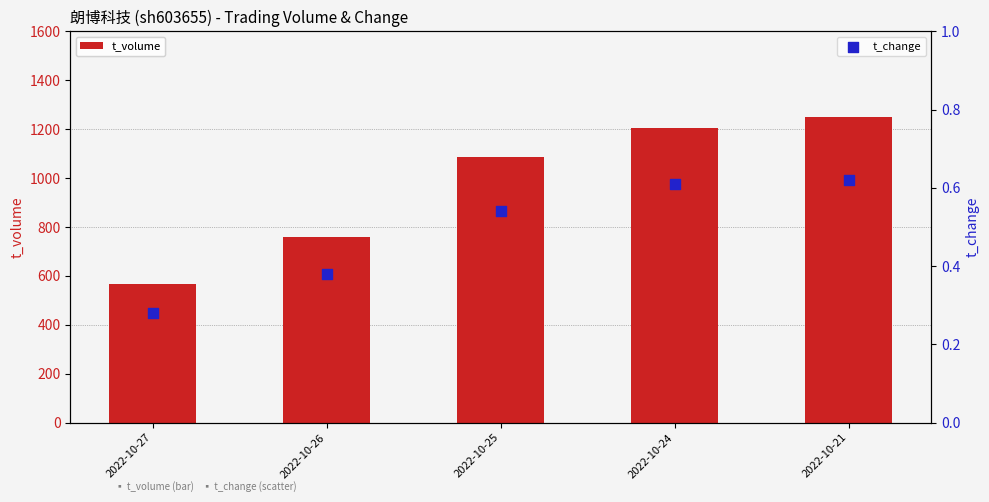

At which category is the sum across all series the highest?

2022-10-21